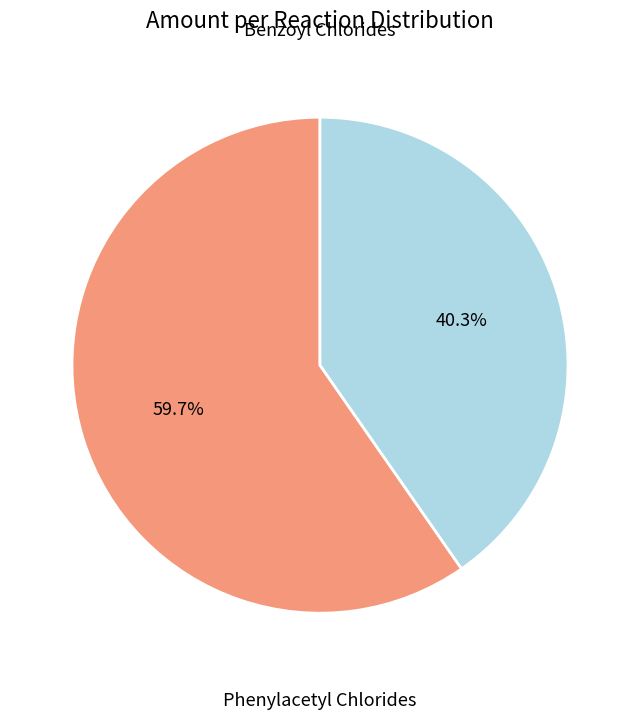

Is there any slice that represents more than half of the pie?

Yes